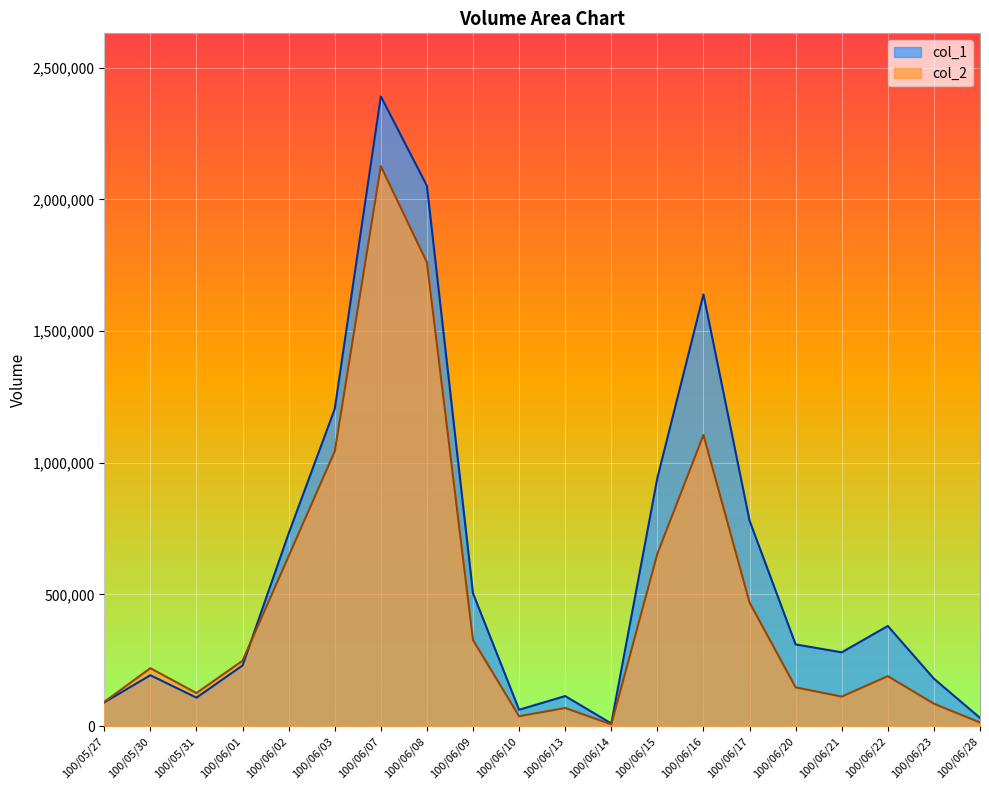

At 100/06/22, list the series in order from smallest to largest.

col_2, col_1